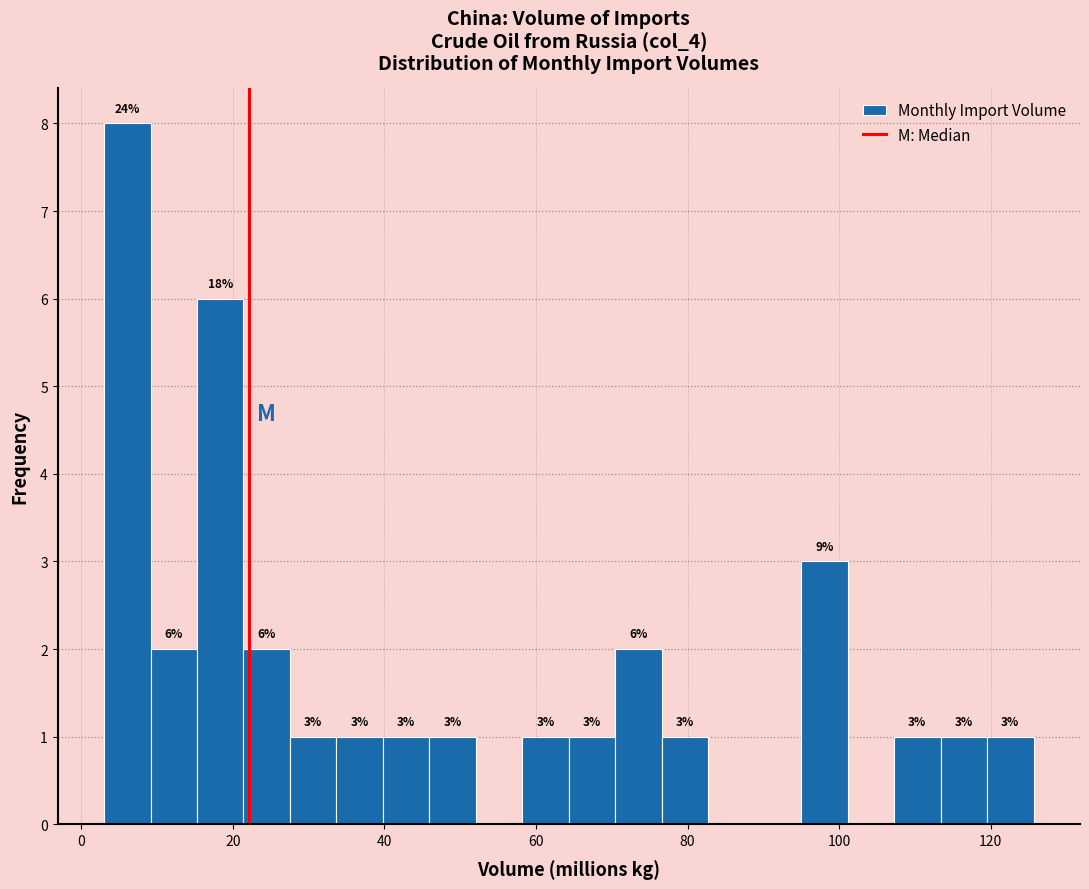

Around what value on the x-axis is the tallest bar? Give the approximate position of its centre, as read against the axis.

6